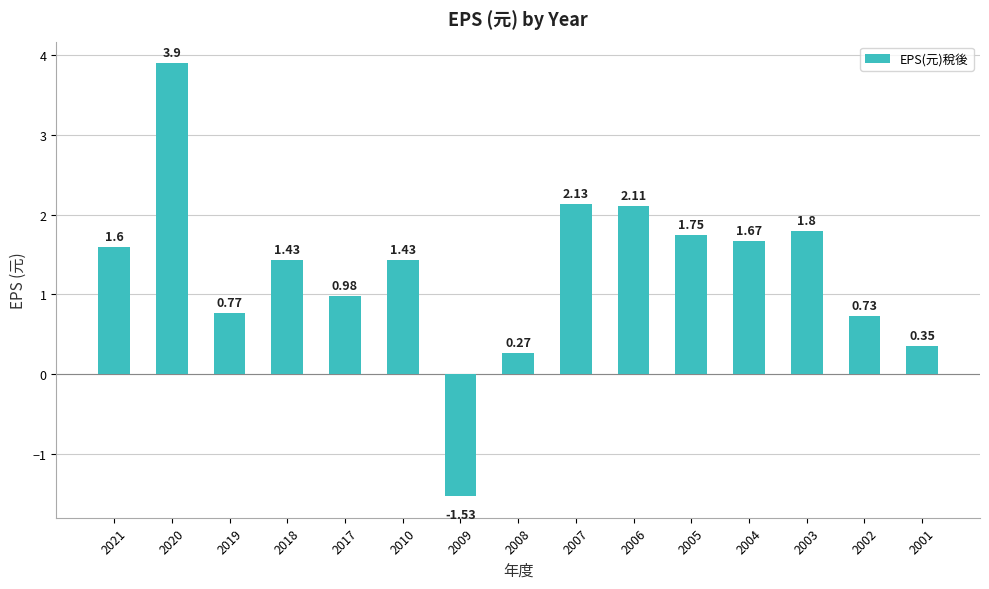

Count the number of values greater than 1.

9